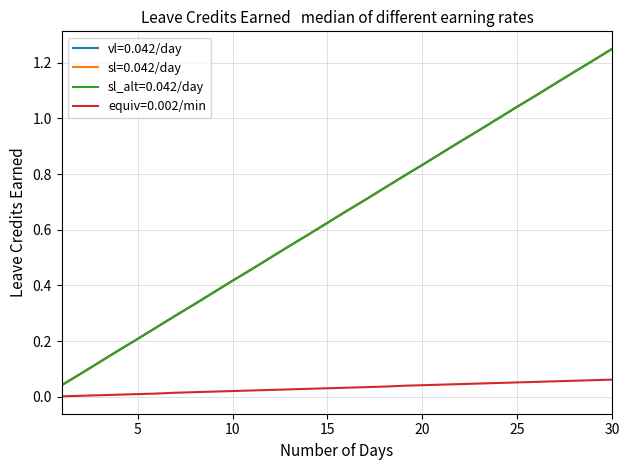

Does the chart display data point markers on the line(s)?

No